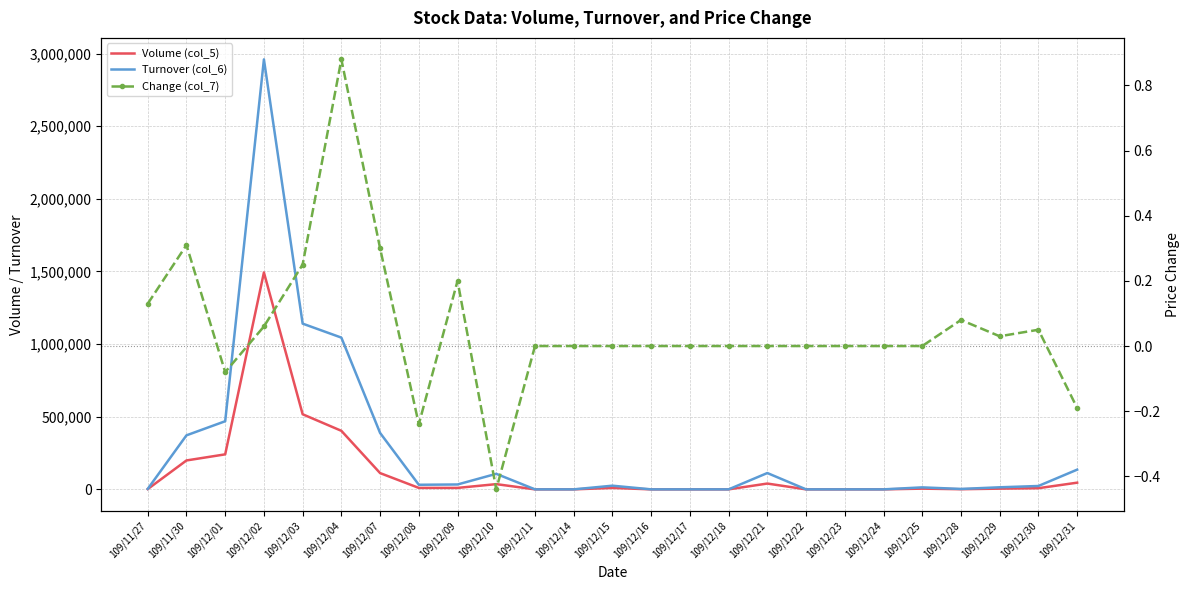

What value does the Turnover (col_6) series have at 109/12/15?

25300.0